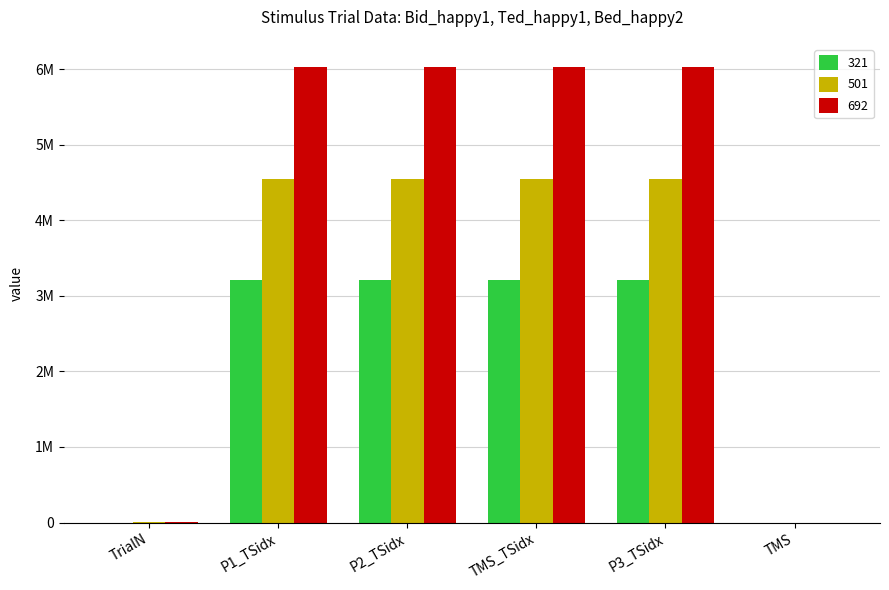

Which label corresponds to the smallest value in the chart?

TMS